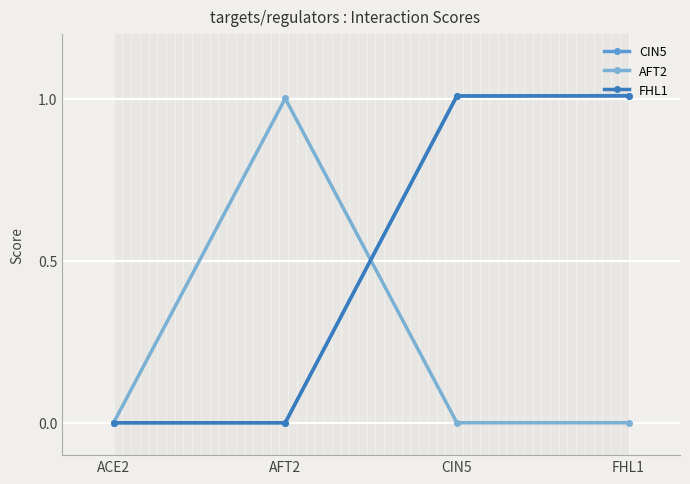

The value of AFT2 at AFT2 is 0.4. True or false?

False